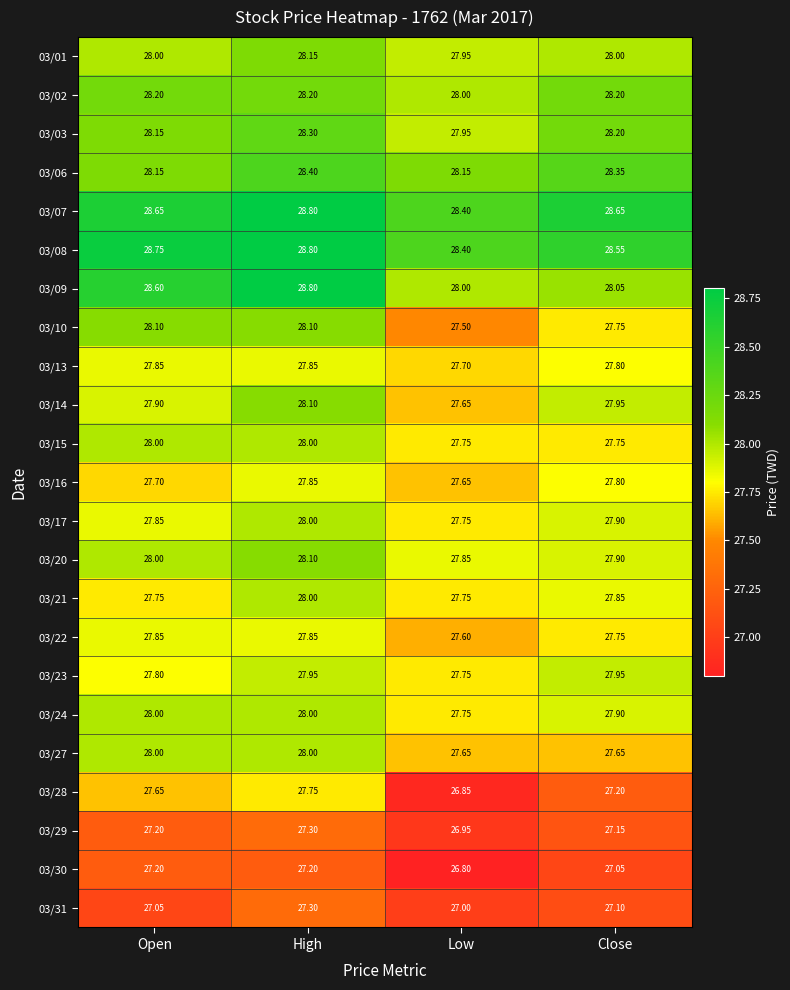

Which label corresponds to the largest value in the chart?

High